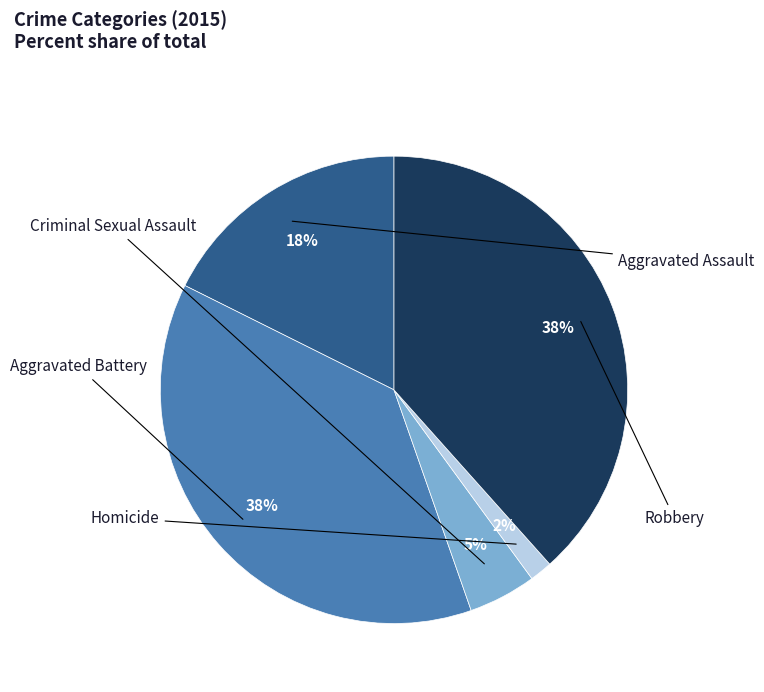

How many slices are in this pie chart?

5